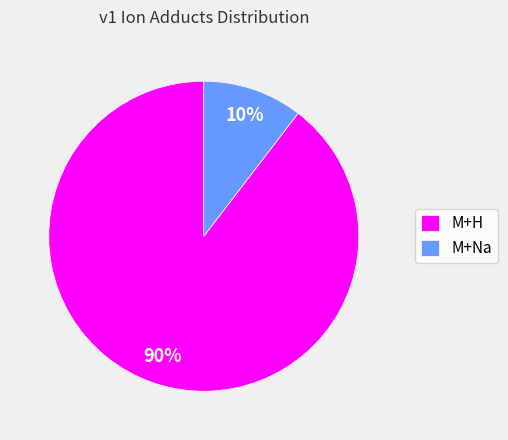

What percentage is the M+H slice, to the nearest percent?

90%